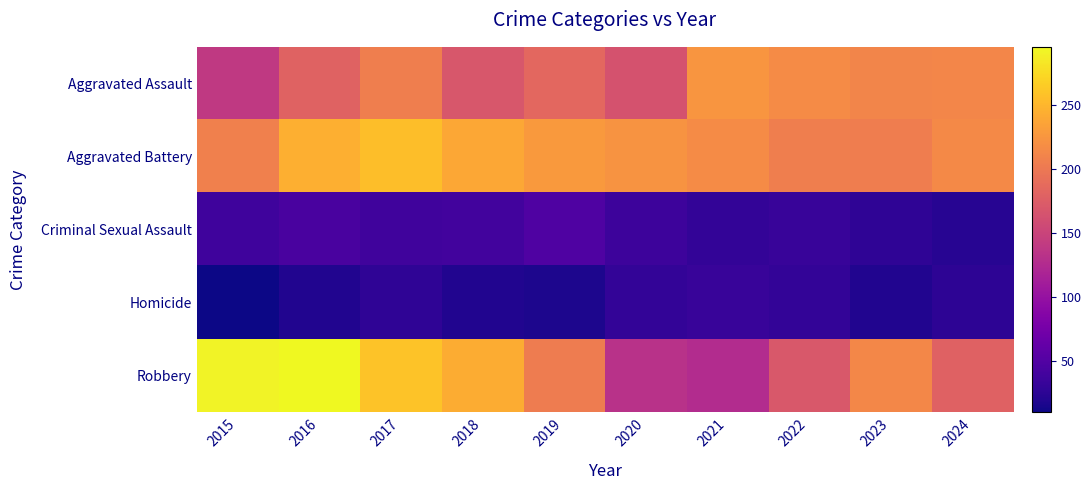

Which series has the largest total across all categories?

Aggravated Battery